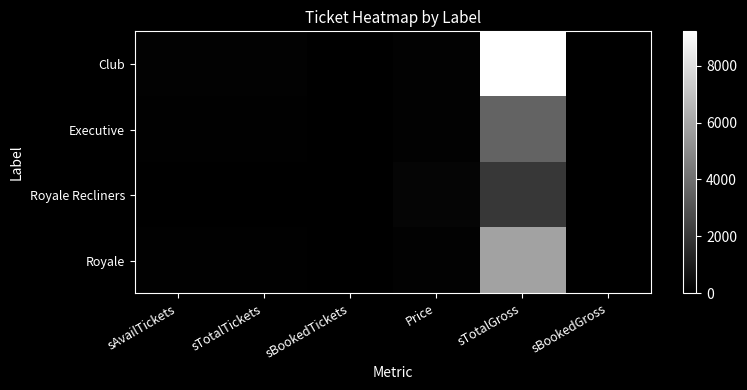

Reading left to right, transcribe all the data shown in this chart.

Club: sAvailTickets=93	sTotalTickets=93	sBookedTickets=0	Price=99	sTotalGross=9207	sBookedGross=0
Executive: sAvailTickets=36	sTotalTickets=36	sBookedTickets=0	Price=99	sTotalGross=3564	sBookedGross=0
Royale Recliners: sAvailTickets=10	sTotalTickets=10	sBookedTickets=0	Price=200	sTotalGross=2000	sBookedGross=0
Royale: sAvailTickets=59	sTotalTickets=59	sBookedTickets=0	Price=99	sTotalGross=5841	sBookedGross=0